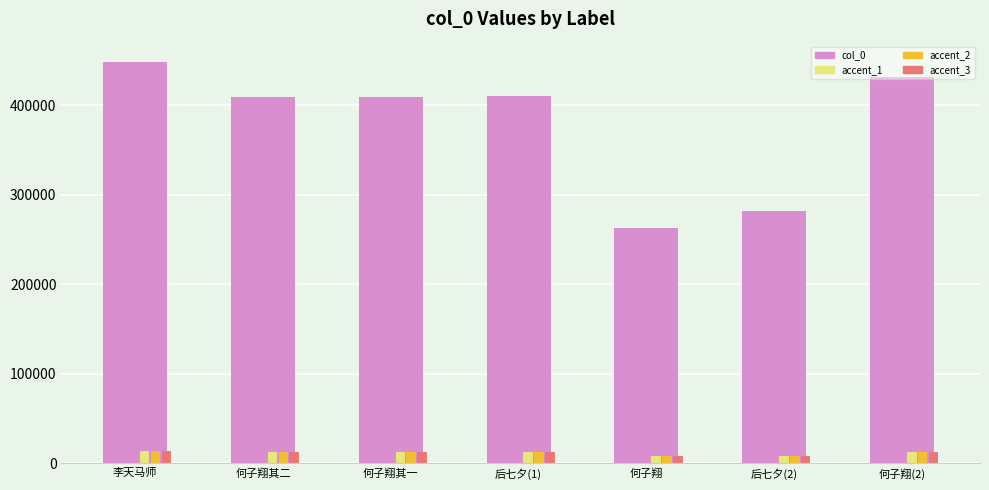

Does the chart contain any negative values?

No